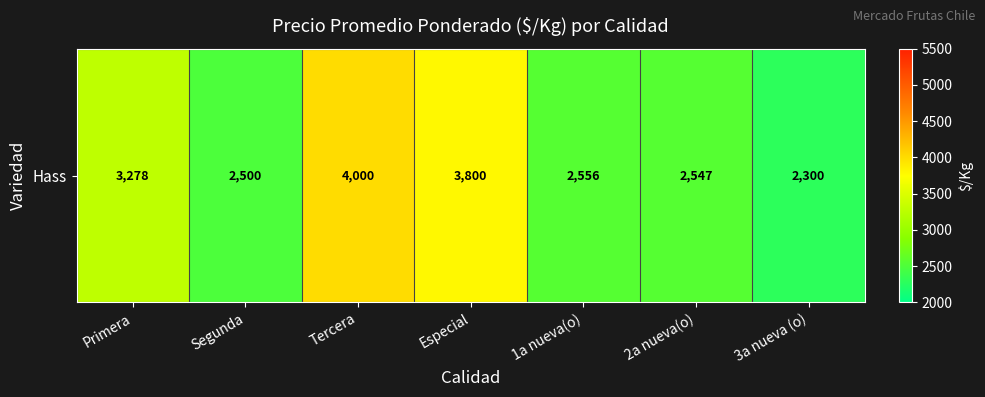

Which has a higher value, 2a nueva(o) or Tercera?

Tercera